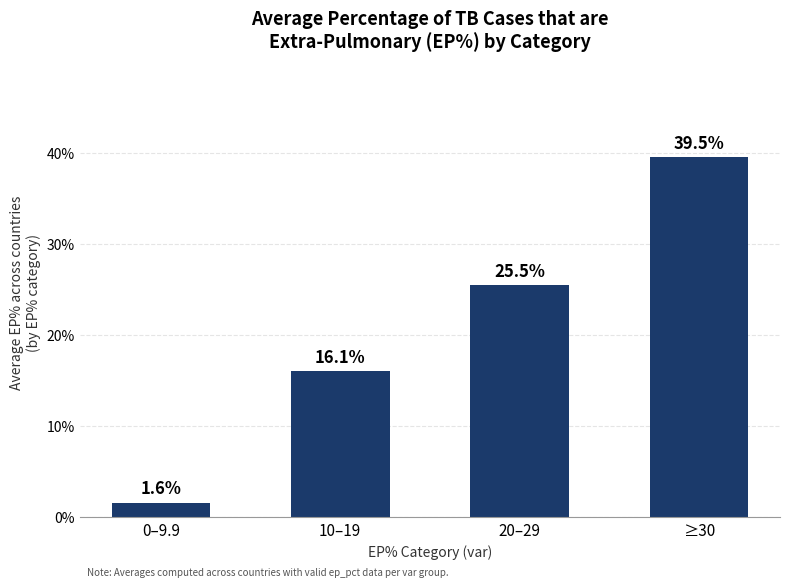

What is the change in value from 0–9.9 to ≥30?

+37.9